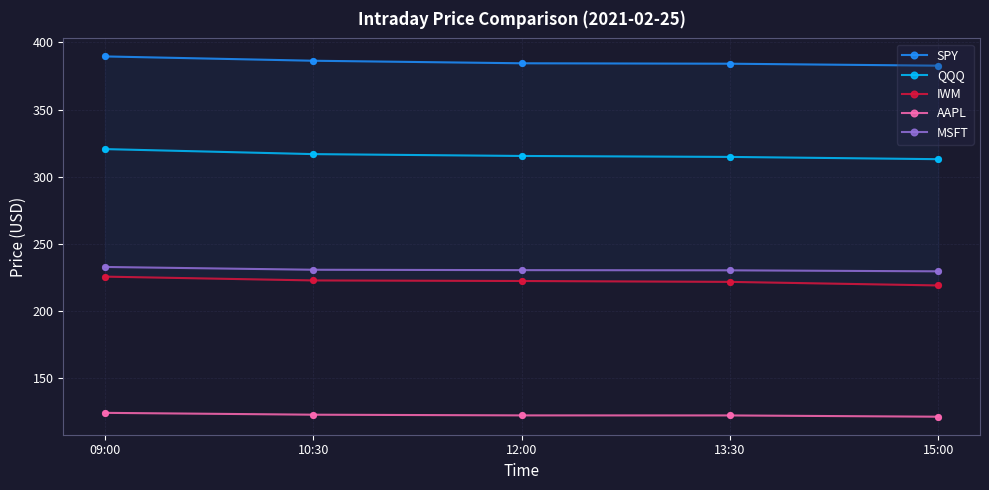

What is the total value across all series at 12:00?

1274.6